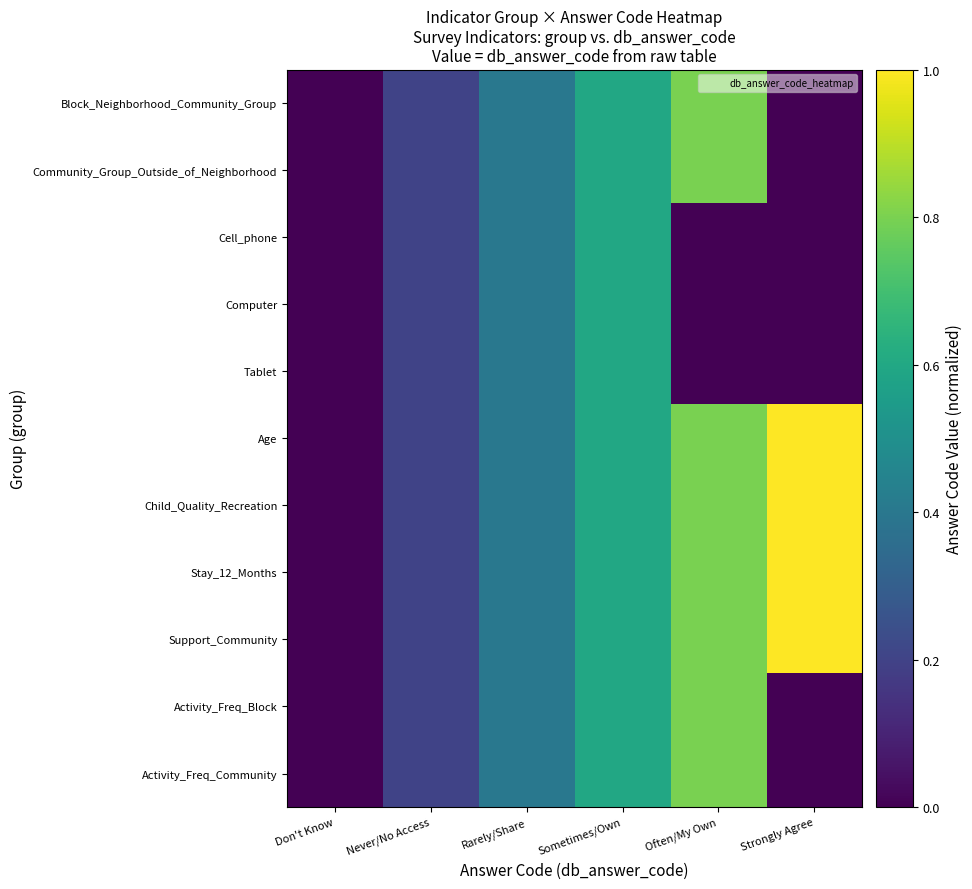

How many distinct data groups are displayed?

11